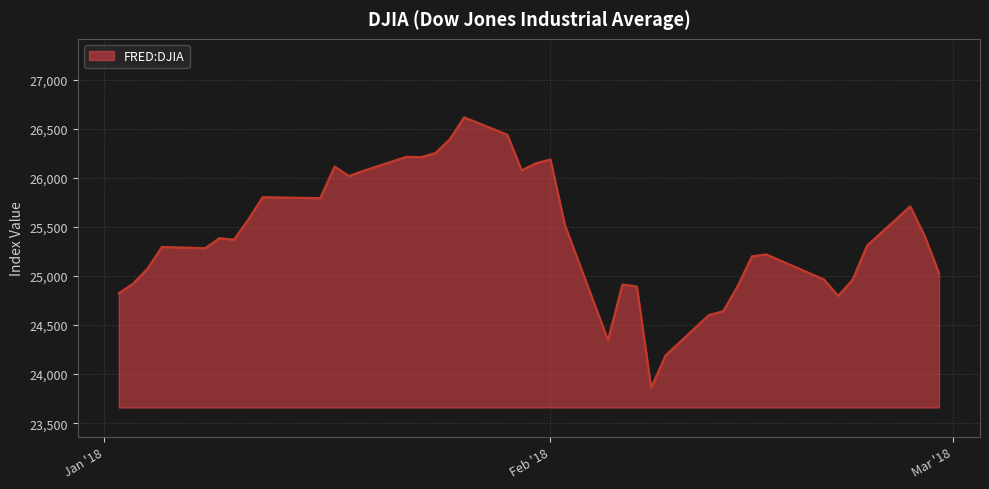

What is the difference between the second highest and minimum values?

2579.0